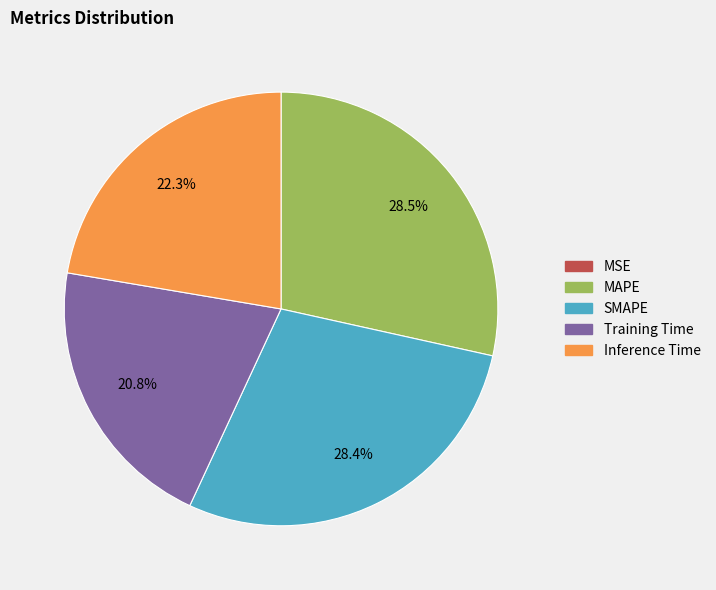

Is there any slice that represents more than half of the pie?

No